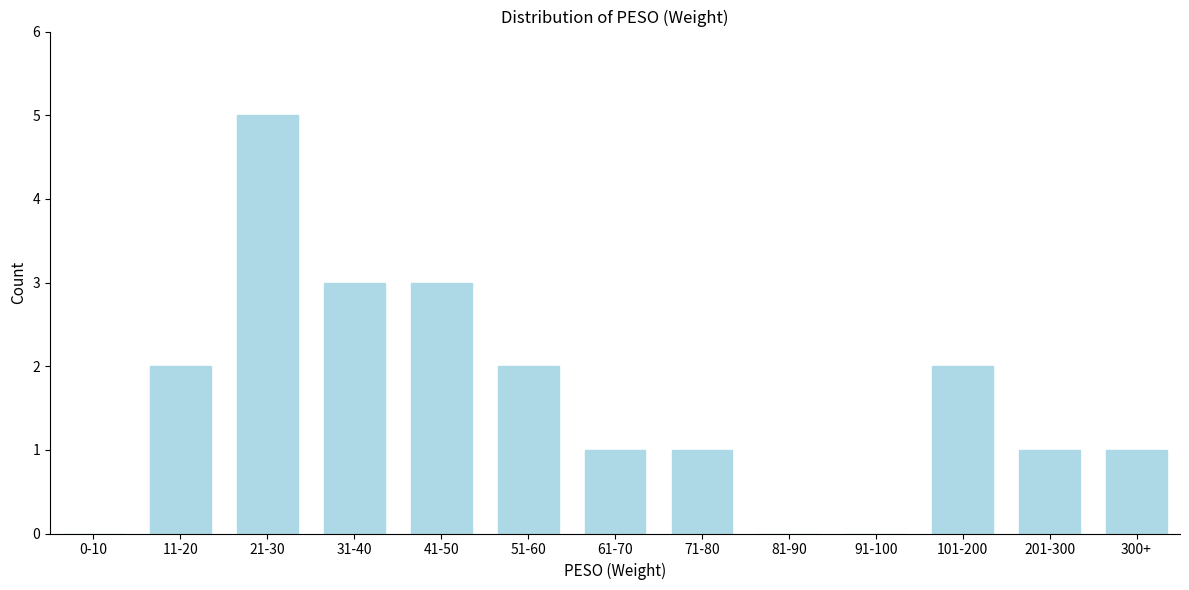

Reading right to left, extract all data points from this chart.

300+=1	201-300=1	101-200=2	91-100=0	81-90=0	71-80=1	61-70=1	51-60=2	41-50=3	31-40=3	21-30=5	11-20=2	0-10=0